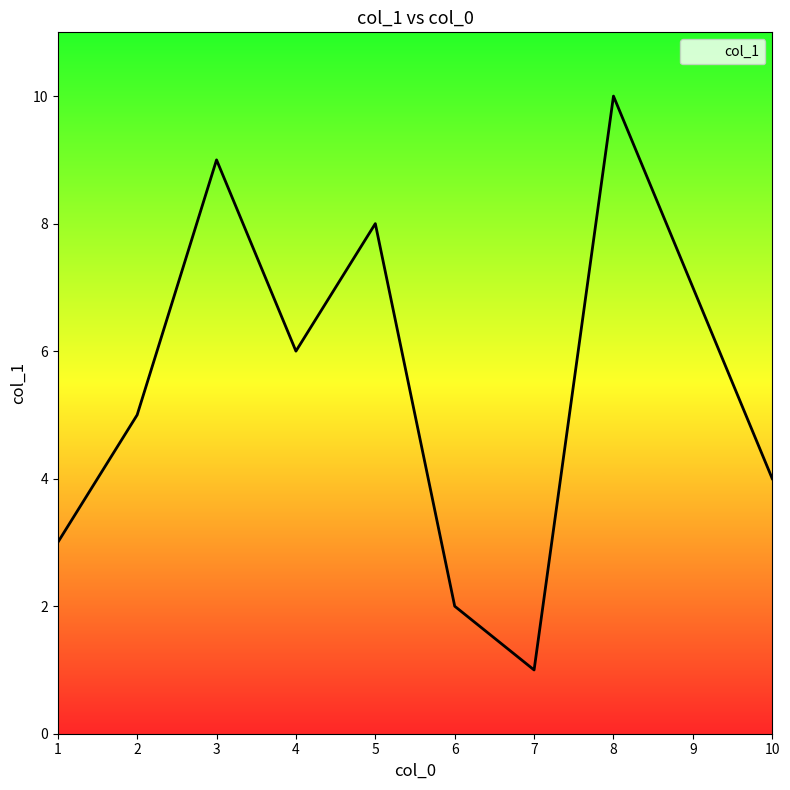

What is the approximate value at 7?

1